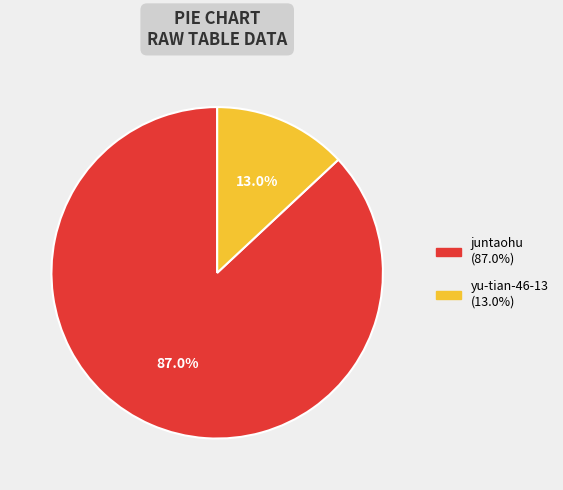

Does any single category account for the majority?

Yes